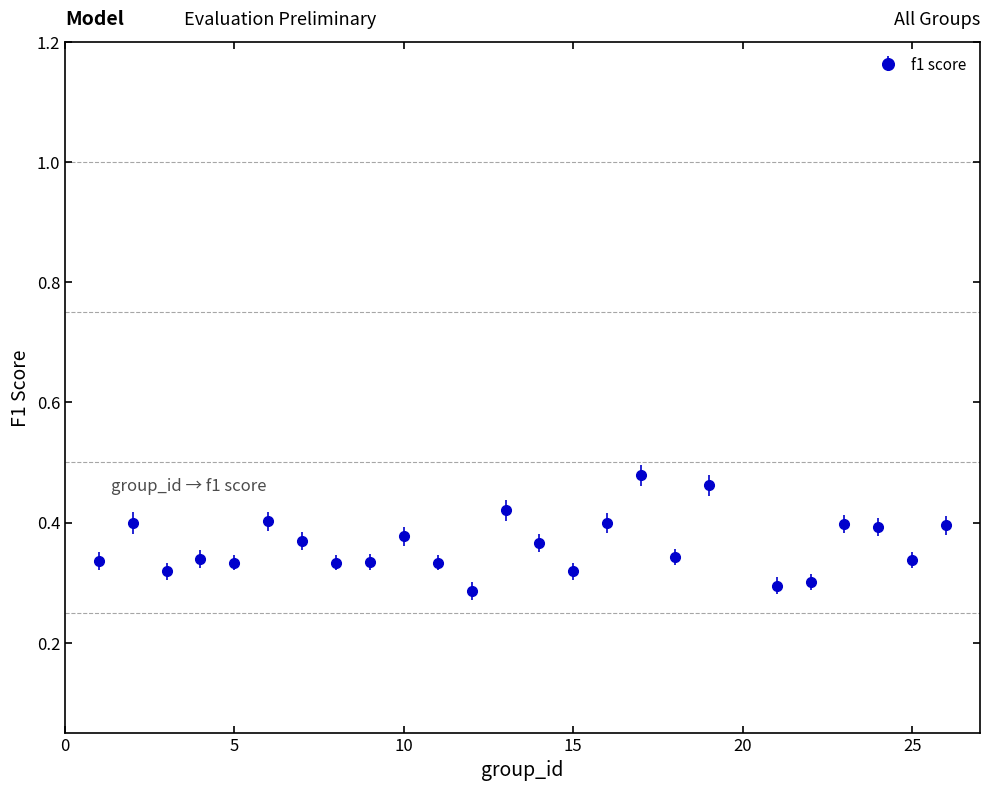

What is the sum of all values?

9.1